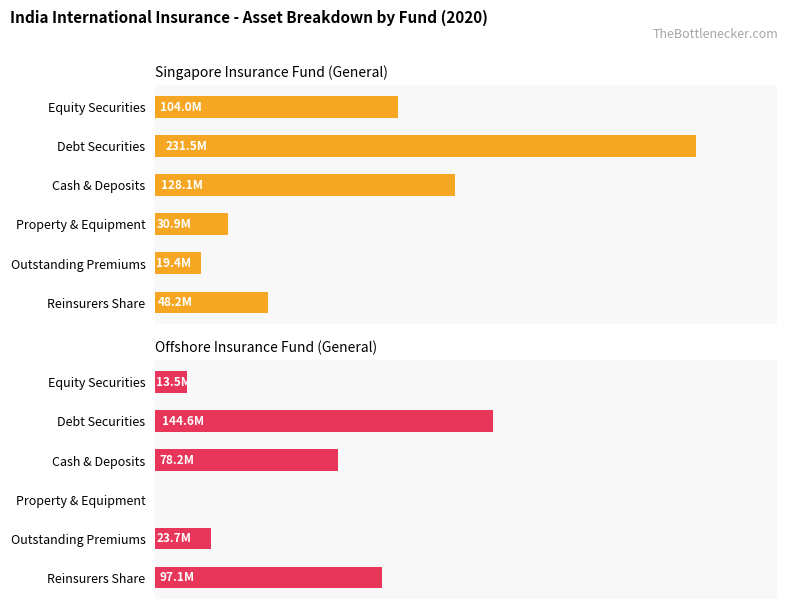

List the labels in order of Singapore Insurance Fund (General) value, largest first.

Debt Securities, Cash & Deposits, Equity Securities, Reinsurers Share, Property & Equipment, Outstanding Premiums